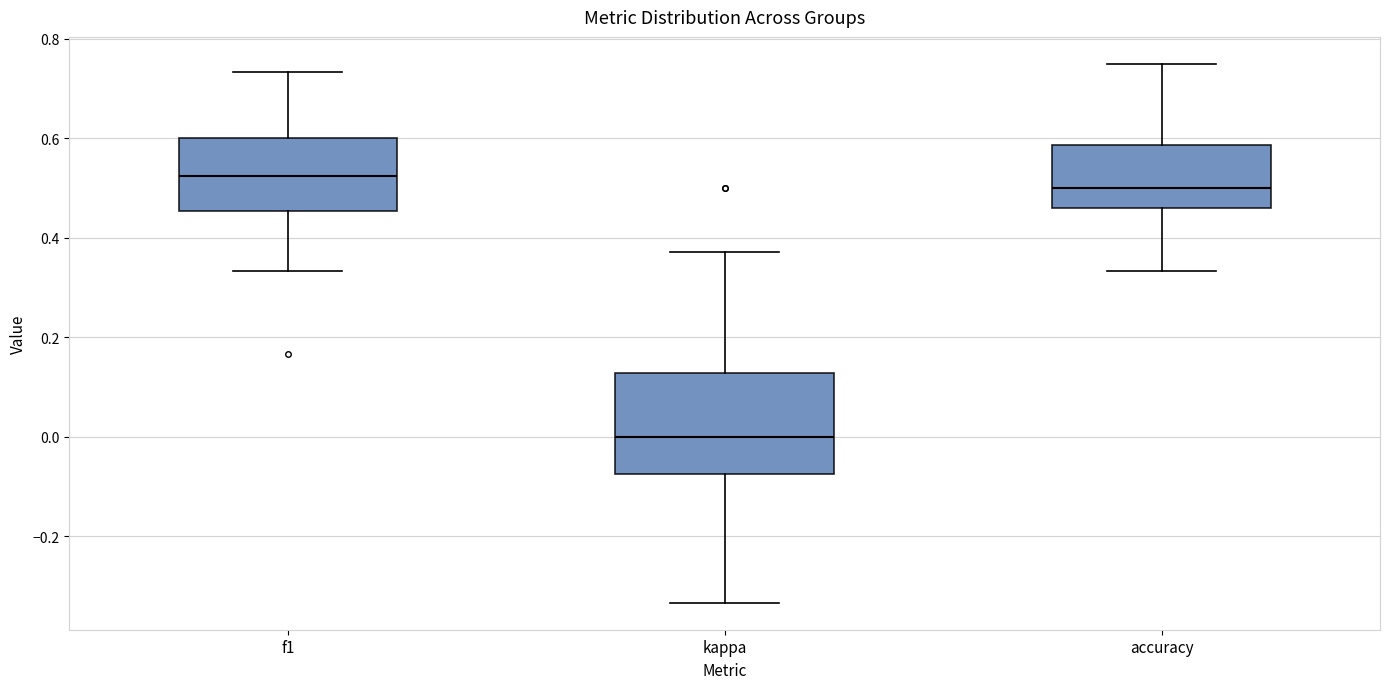

Reading left to right, transcribe this box plot: for each box, give where its median line is, the range the box spans, and where its two whiskers end, as read against the y-axis. The values are not printed on the chart, so give them approximately, as read against the axis.

f1: median 0.52, box 0.46 to 0.60, whiskers 0.34 to 0.74
kappa: median 0.00, box -0.08 to 0.12, whiskers -0.34 to 0.38
accuracy: median 0.50, box 0.46 to 0.58, whiskers 0.34 to 0.76